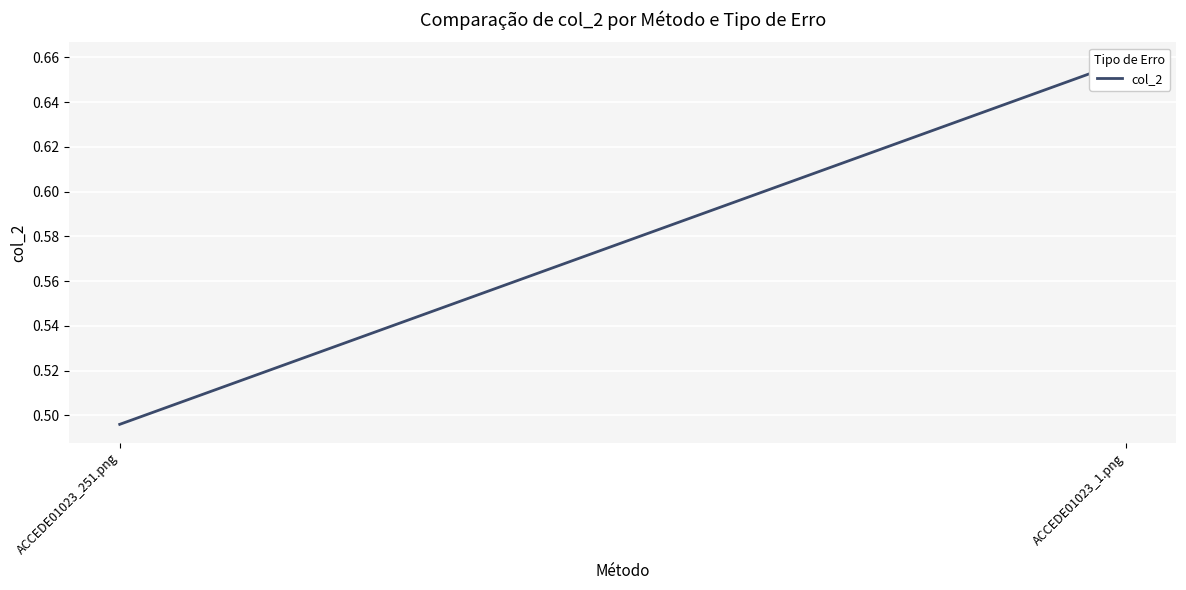

Reading left to right, extract all data points from this chart.

0.5	0.7